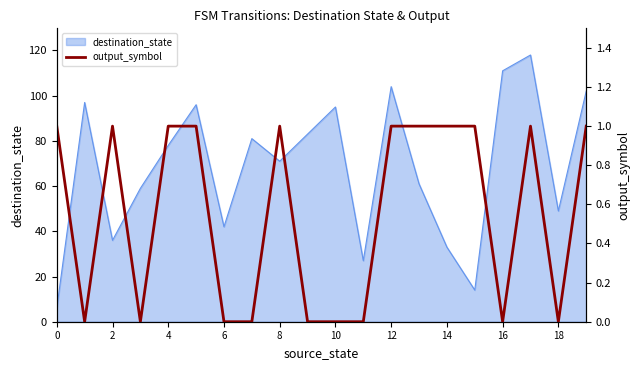

True or false: destination_state has a value of 78 at 4.

True